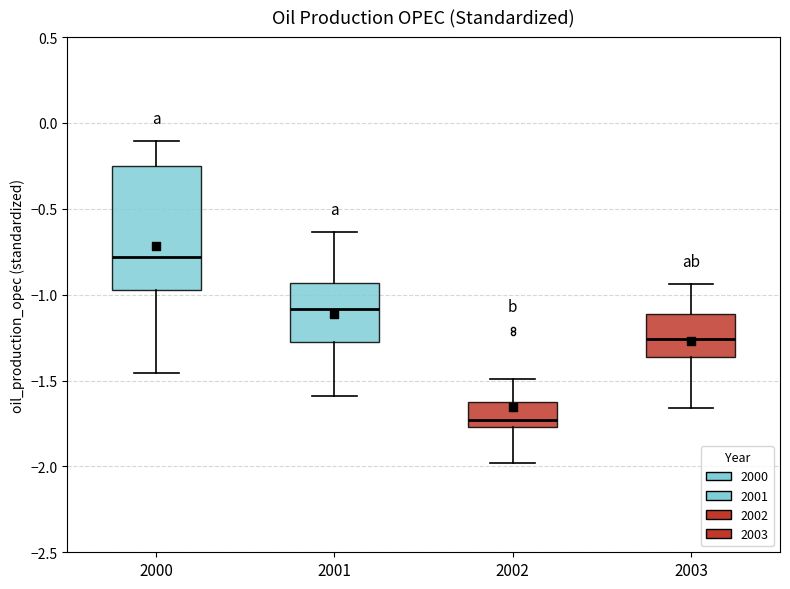

Where does the upper whisker of the box at x = 2000 end on the y-axis? The values are not printed on the chart, so give them approximately, as read against the axis.

-0.10